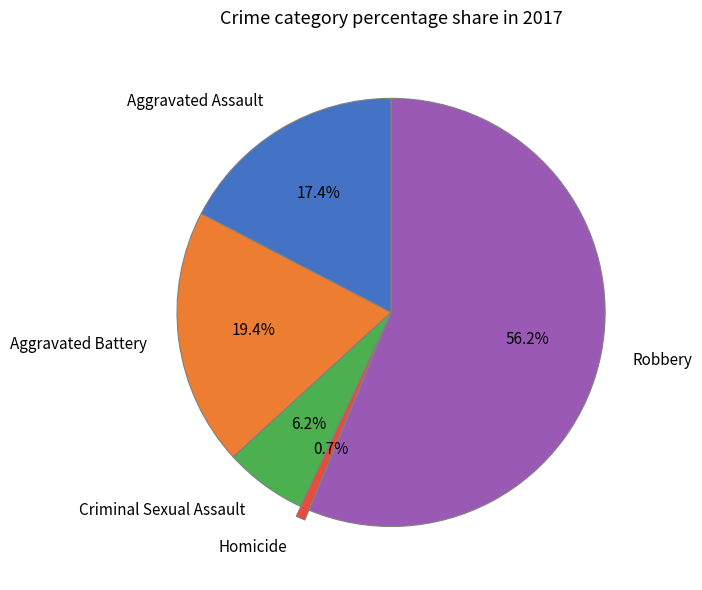

Is the sum of Aggravated Assault and Robbery greater than half?

Yes